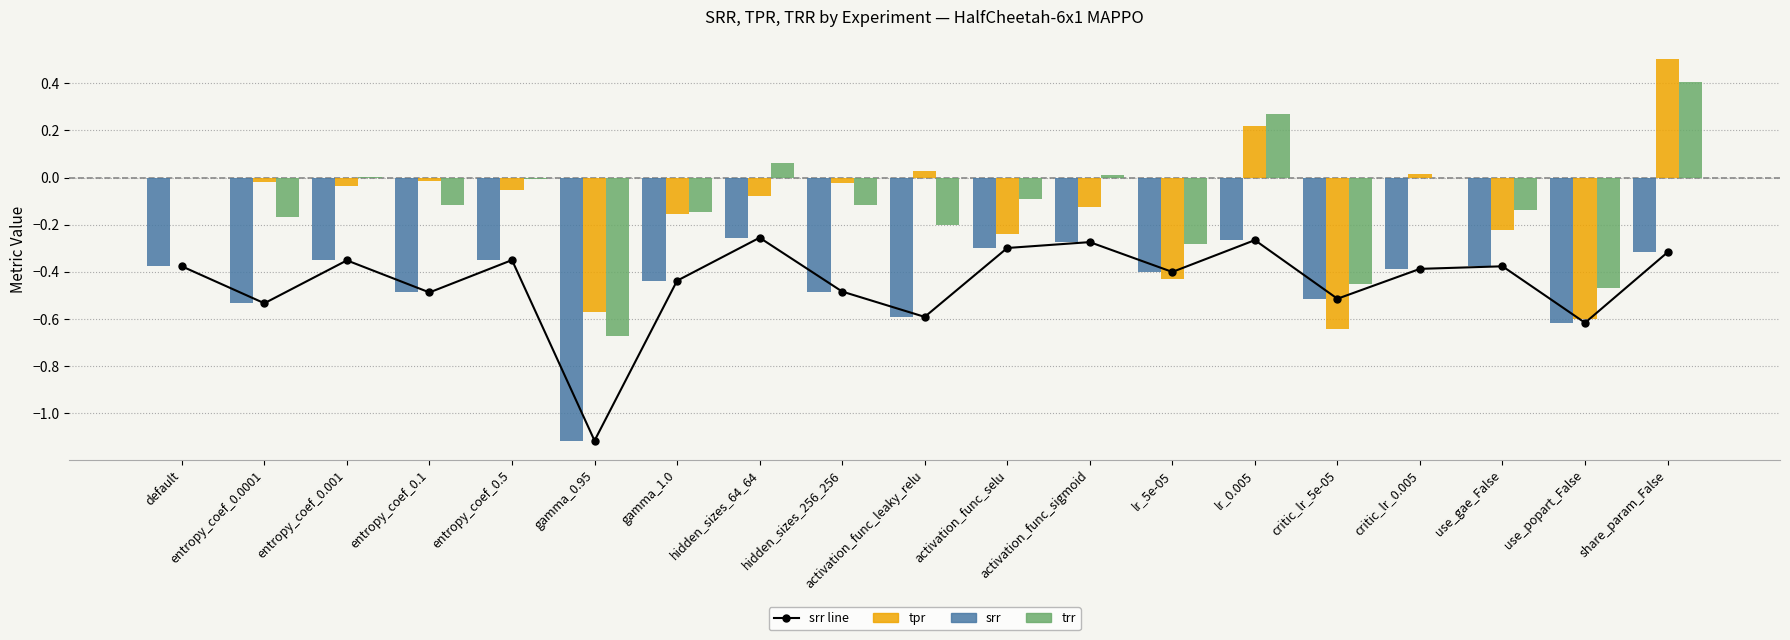

At which label does tpr first exceed 0?

activation_func_leaky_relu